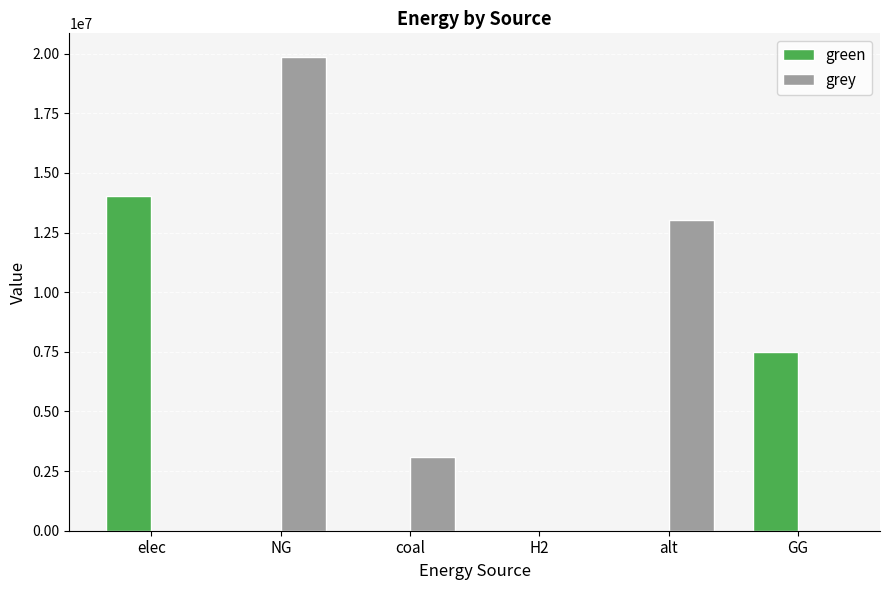

Reading right to left, list all the values displayed in this chart.

green: GG=7500000.0	alt=0.0	H2=0.0	coal=0.0	NG=0.0	elec=14043888.6
grey: GG=0.0	alt=13041579.4	H2=0.0	coal=3107480.2	NG=19857409.5	elec=0.0